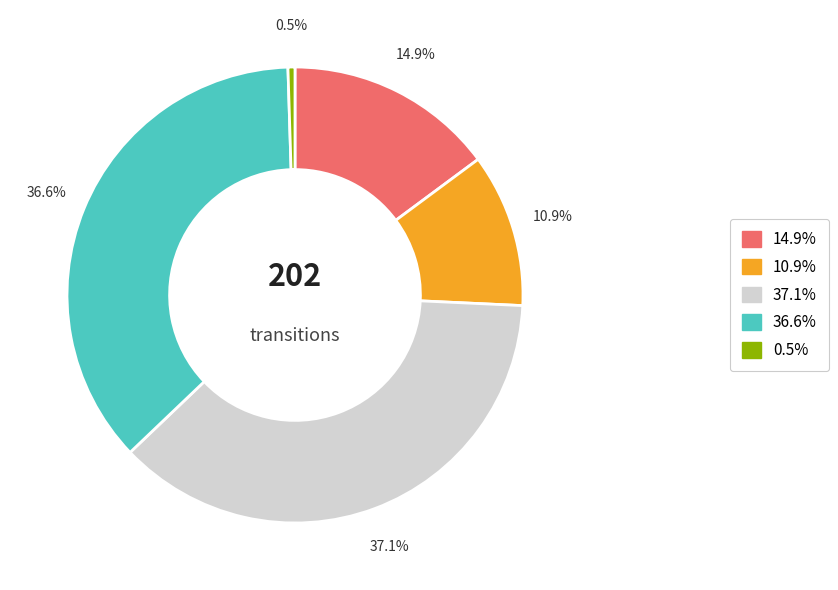

Is there a majority slice in this chart?

No